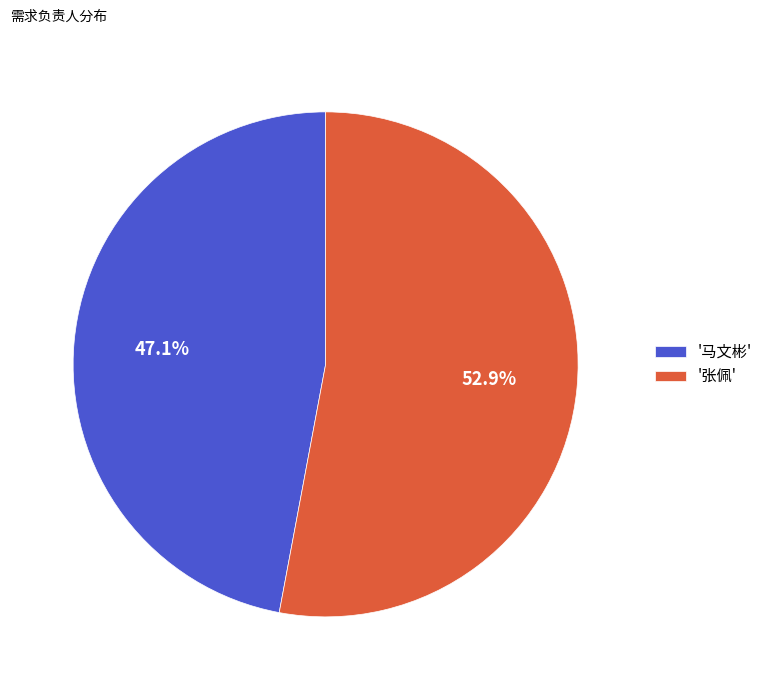

Which category has the biggest portion of the pie?

'张佩'